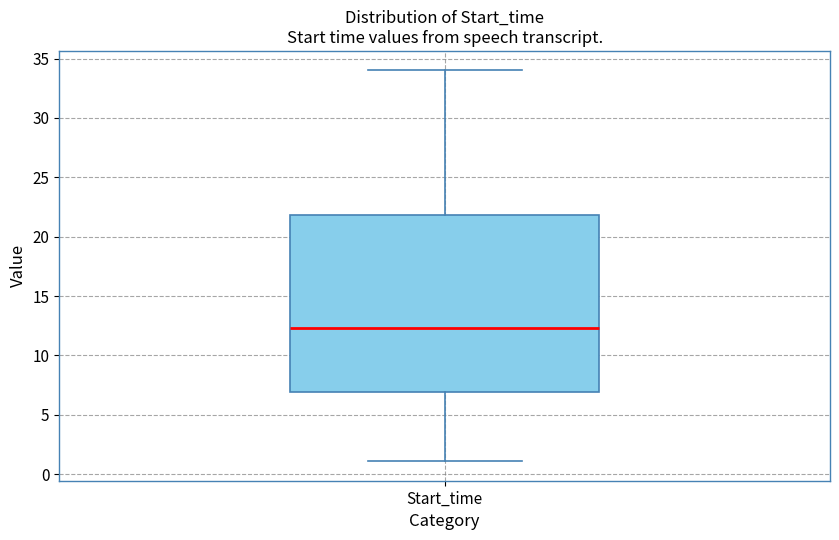

Read this box plot against the y-axis: the position of the median line, the range covered by the box, and the ends of both whiskers. The values are not printed on the chart, so give them approximately, as read against the axis.

median 12.5, box 7.0 to 22.0, whiskers 1.0 to 34.0